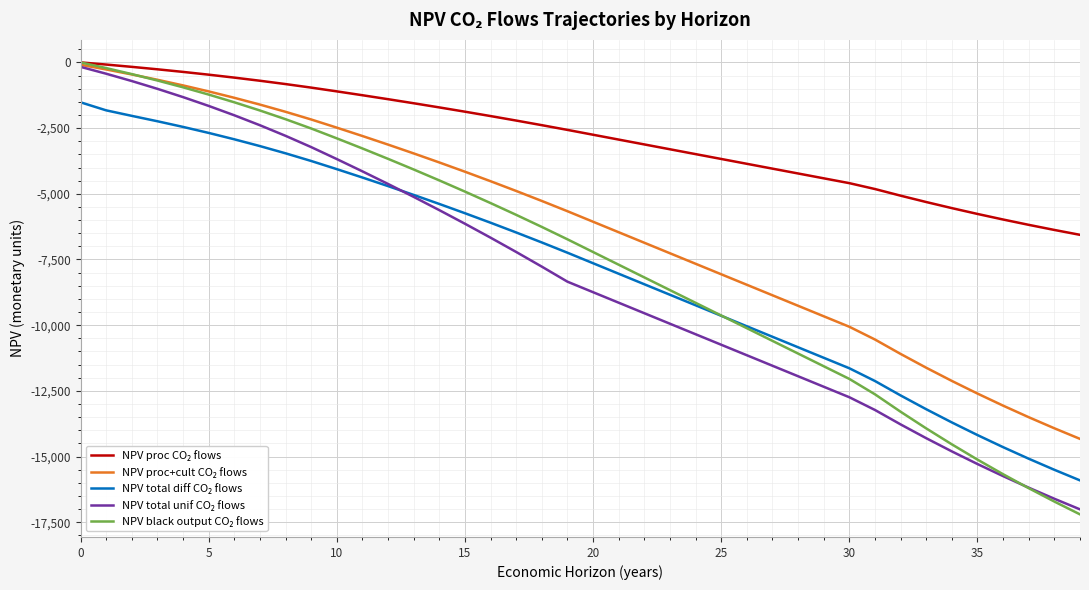

What is the smallest value displayed?

-17198.7